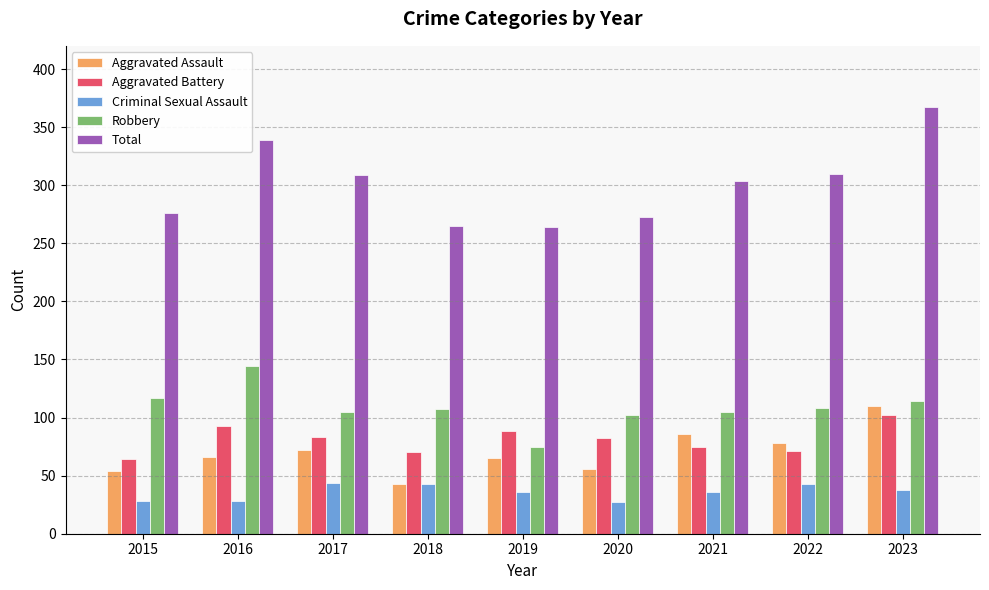

What is the difference between the maximum and second lowest values in the Aggravated Assault series?

56